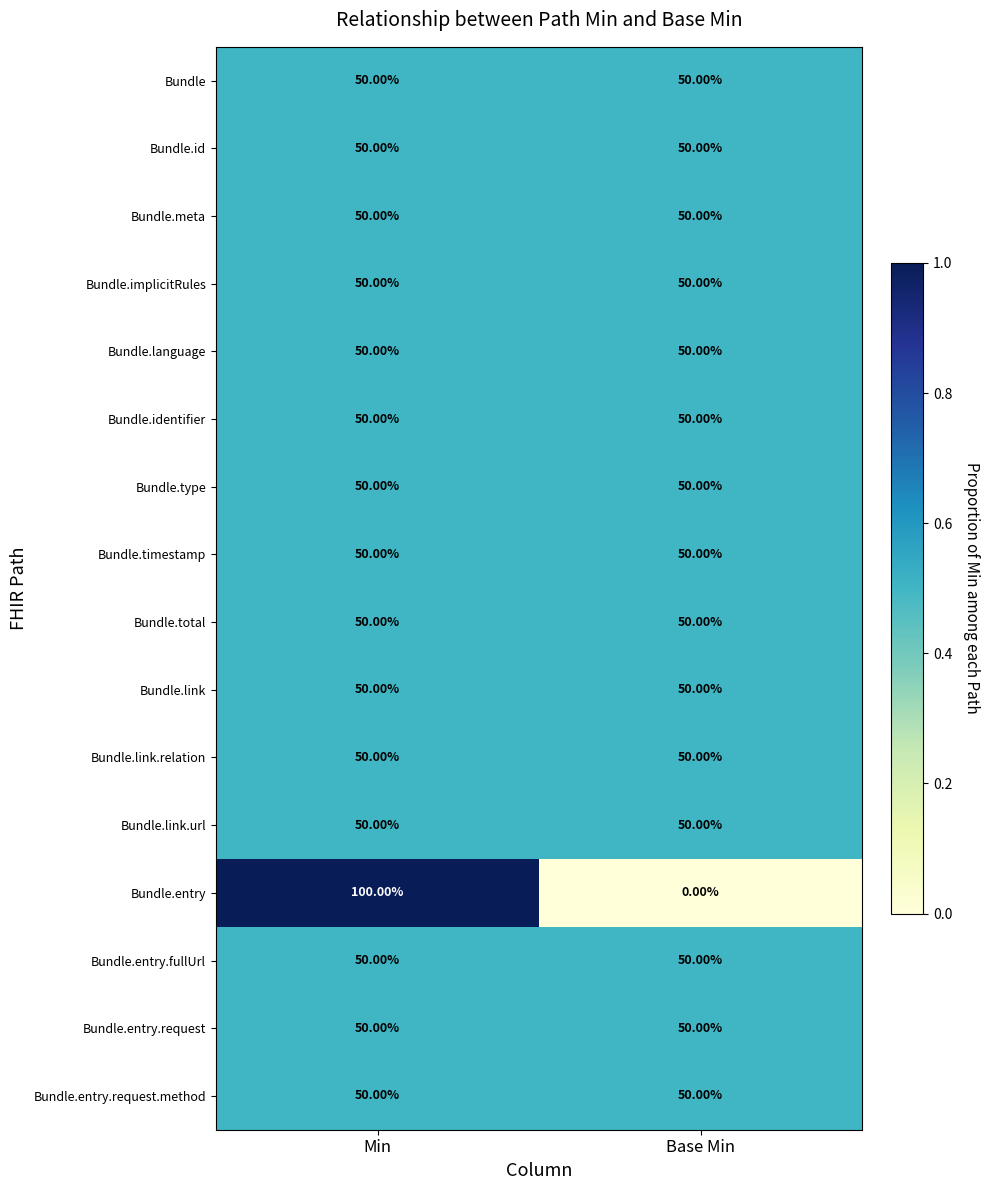

At which category is the sum across all series the highest?

Min